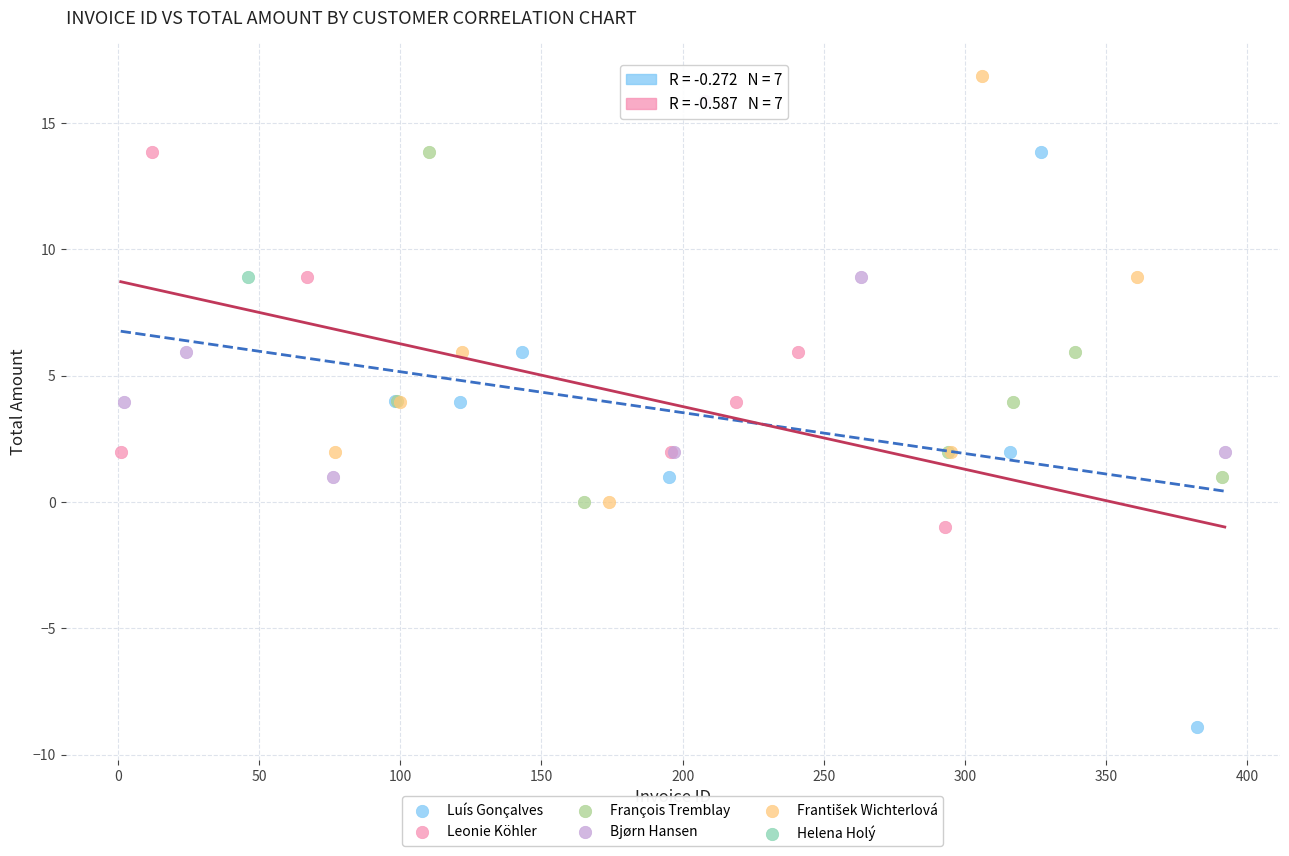

Which series contains the lowest Y value?

Luís Gonçalves